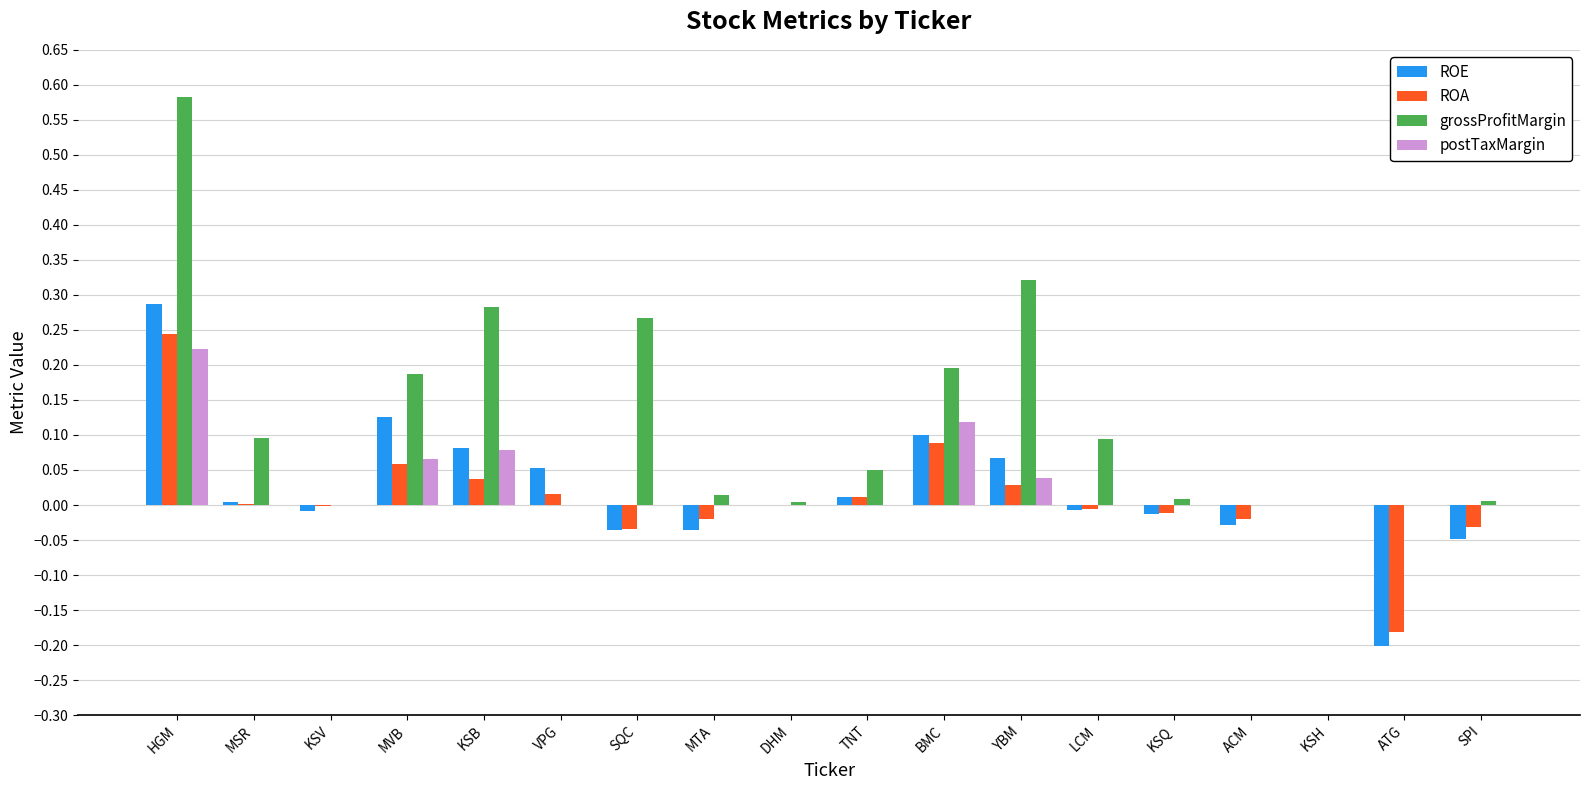

Between VPG and DHM, which series saw the biggest shift?

ROE